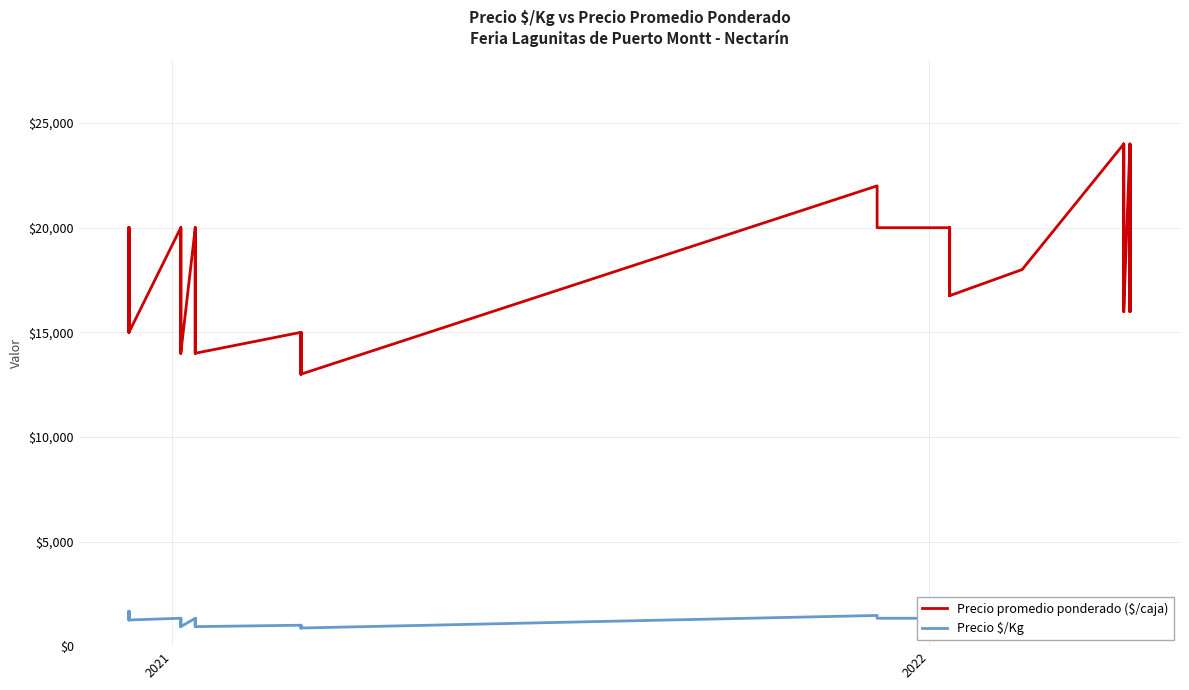

Rank the series by their average value, from highest to lowest.

Precio promedio ponderado ($/caja), Precio $/Kg